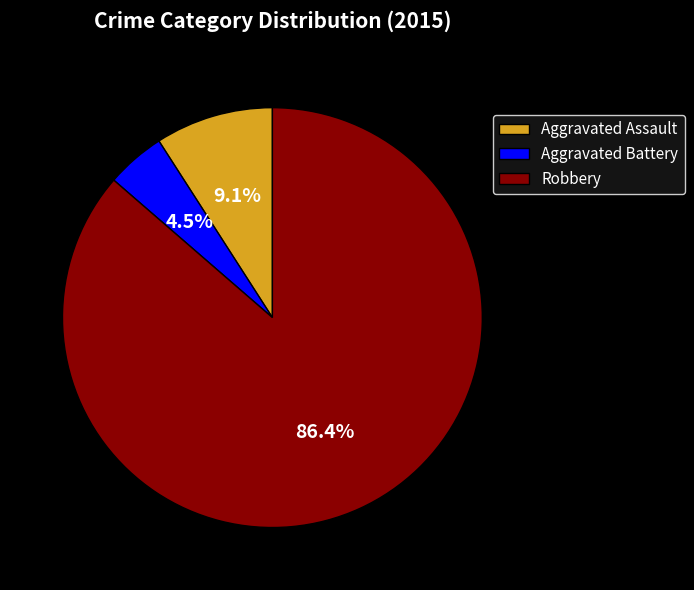

Is there any slice that represents more than half of the pie?

Yes